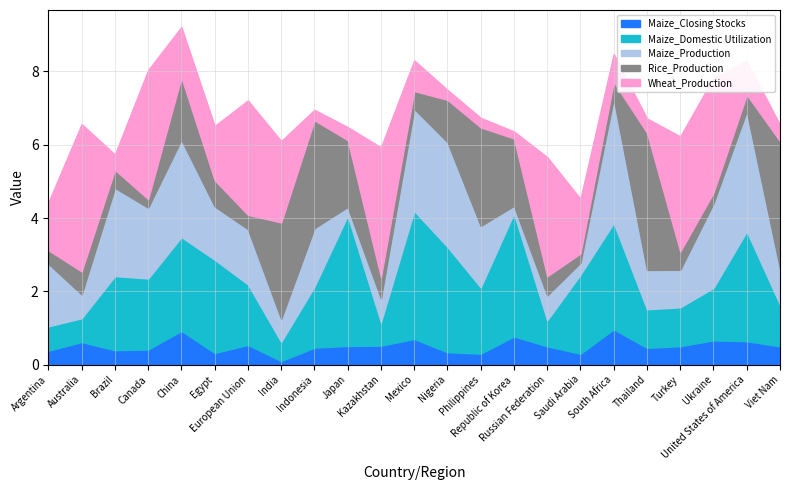

List the series in order of their peak value, highest first.

Wheat_Production, Rice_Production, Maize_Domestic Utilization, Maize_Production, Maize_Closing Stocks